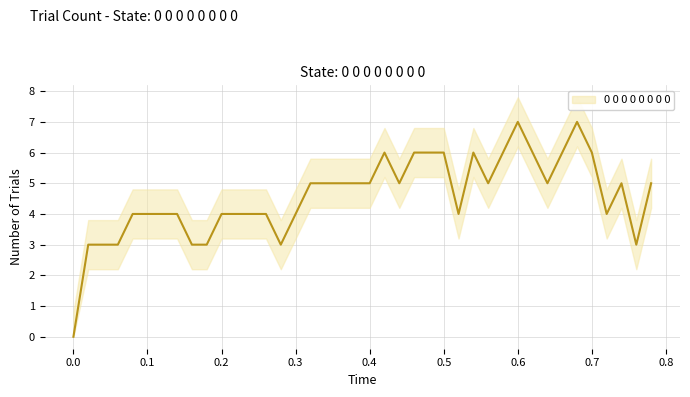

Where does the data first go above 5?

0.42